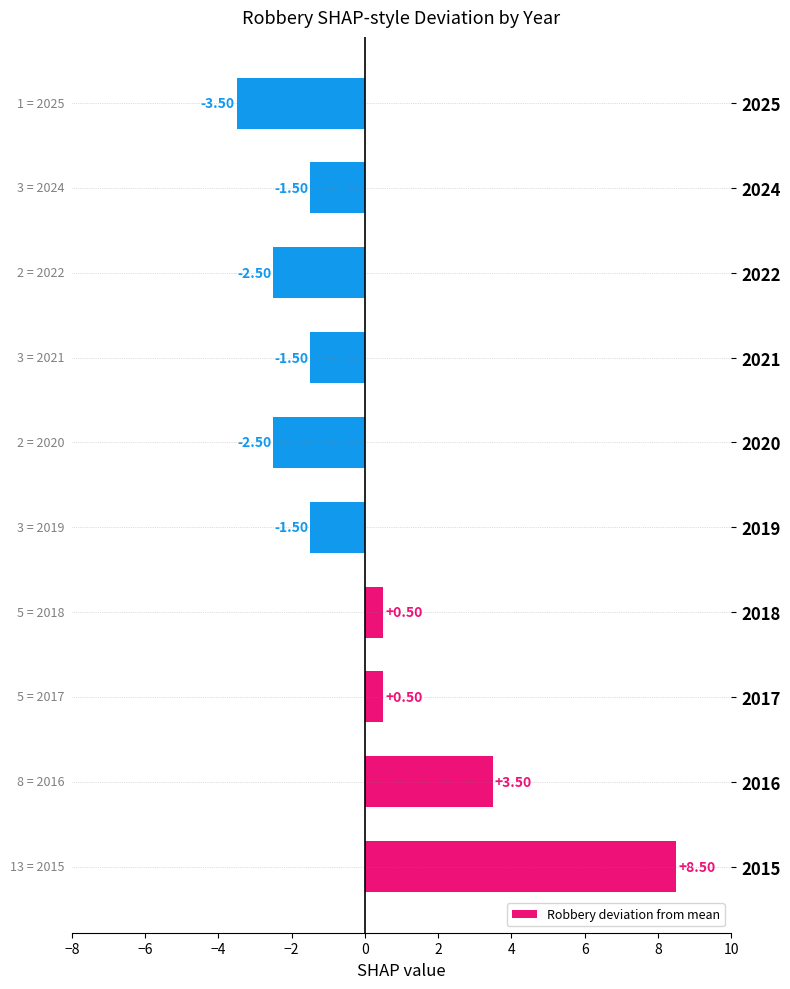

How many bars are there in total?

10